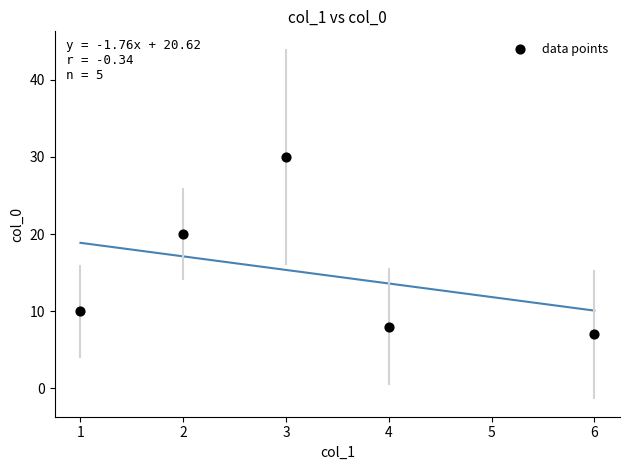

What is the average X value?

3